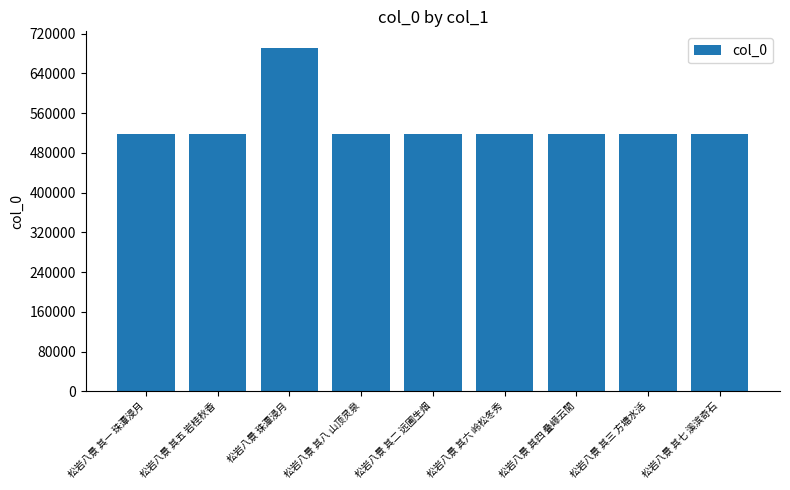

At which label is the value closest to 604425?

松岩八景 其八 山顶灵泉